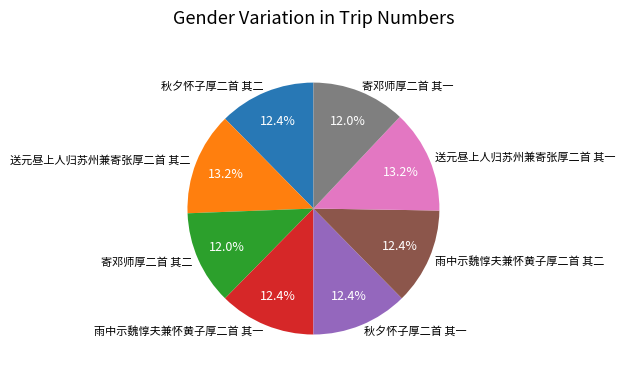

To the nearest percent, what is the combined percentage of 秋夕怀子厚二首 其一 and 雨中示魏惇夫兼怀黄子厚二首 其二?

25%